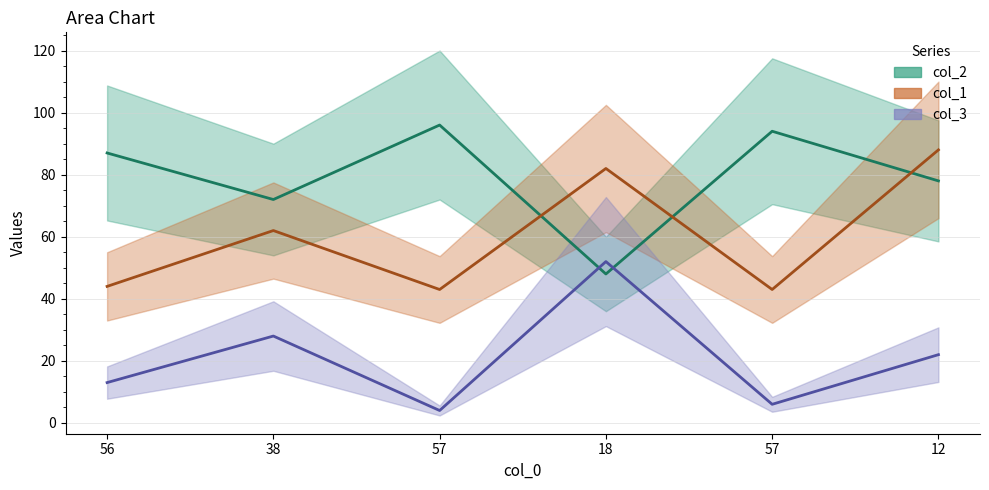

What is the label of the 3rd point from the right?

18